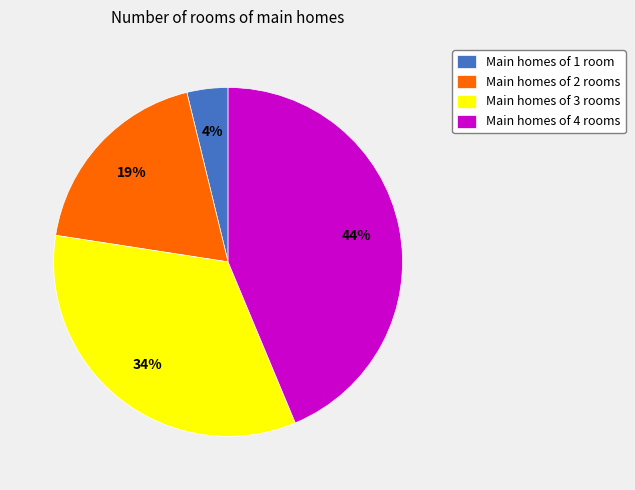

What percentage is the Main homes of 4 rooms slice, to the nearest percent?

44%